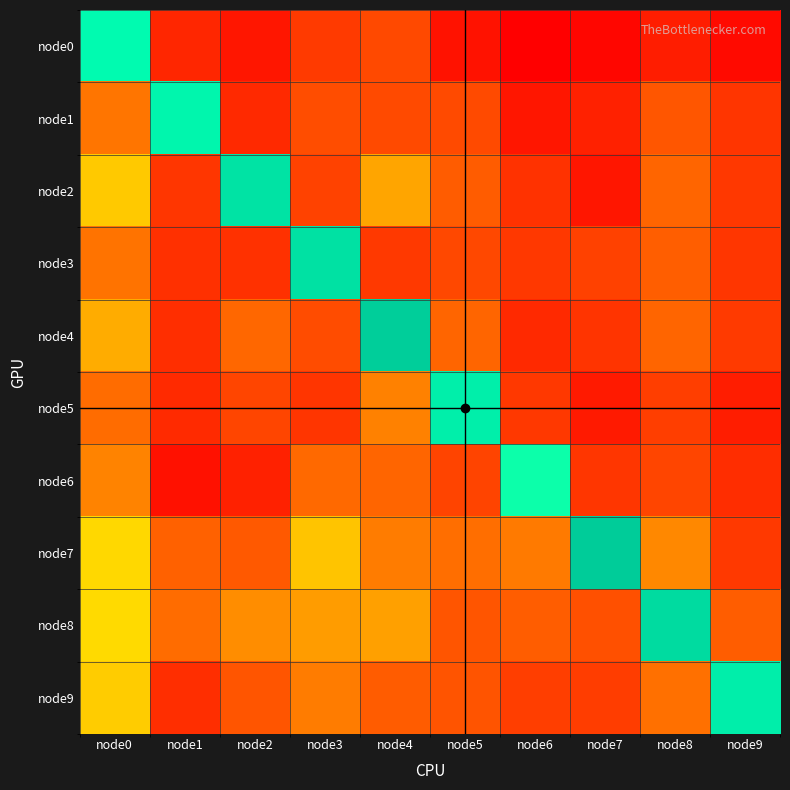

At which category is the sum across all series the highest?

node7